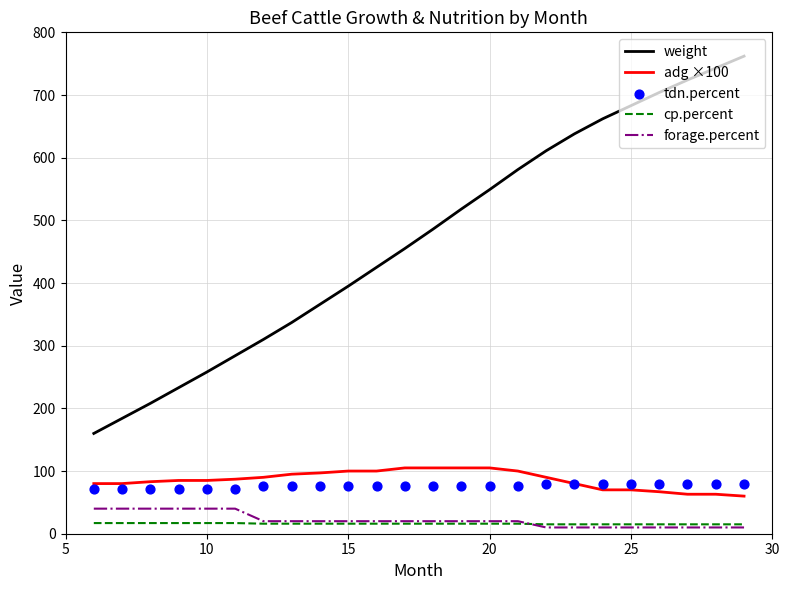

Which series has the largest total across all categories?

weight